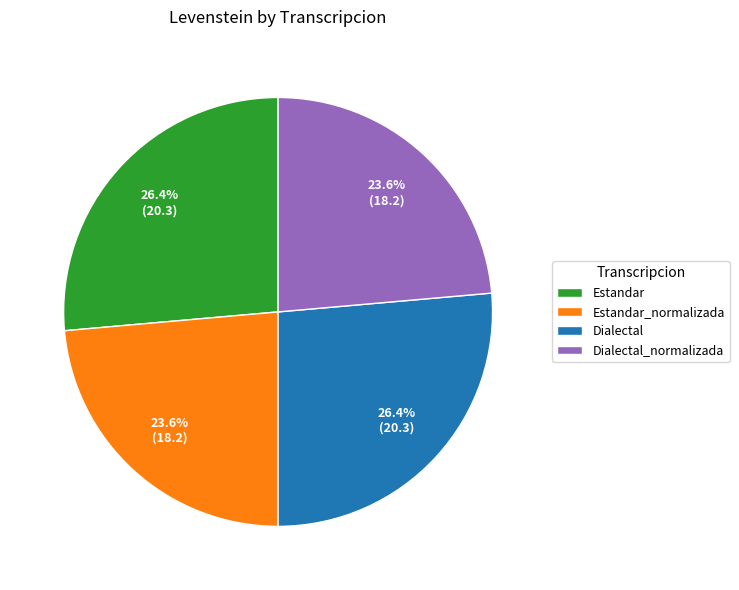

Approximately how many times larger is the value at Dialectal compared to Dialectal_normalizada?

1.1